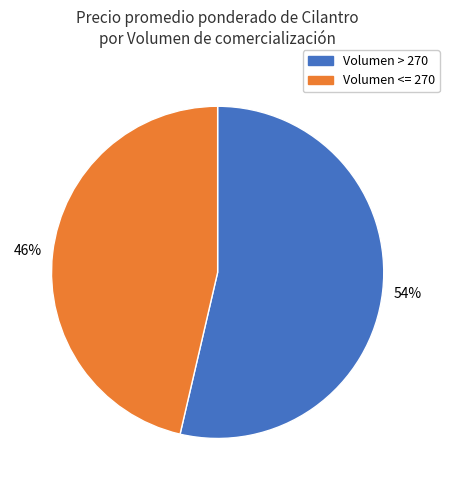

To the nearest percent, what is the average slice percentage?

50%